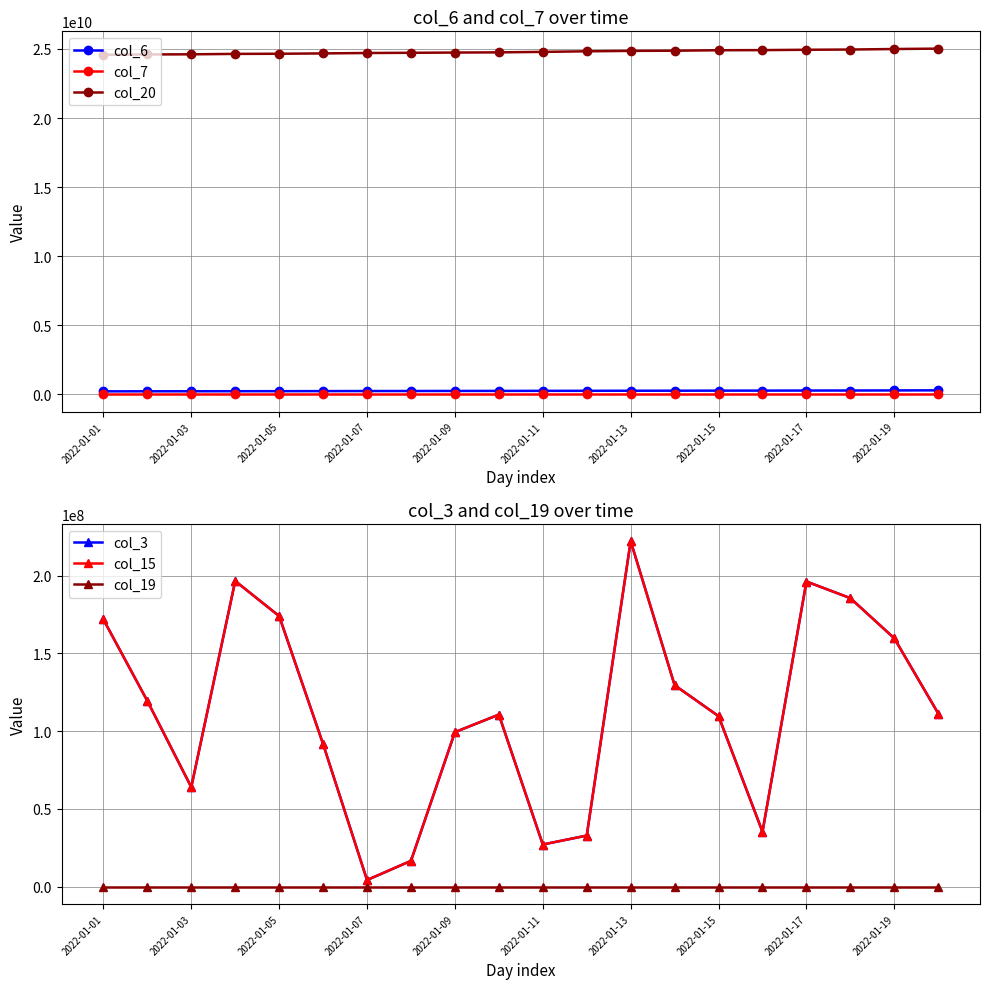

What are all the series names shown in the legend?

col_6, col_7, col_20, col_3, col_15, col_19